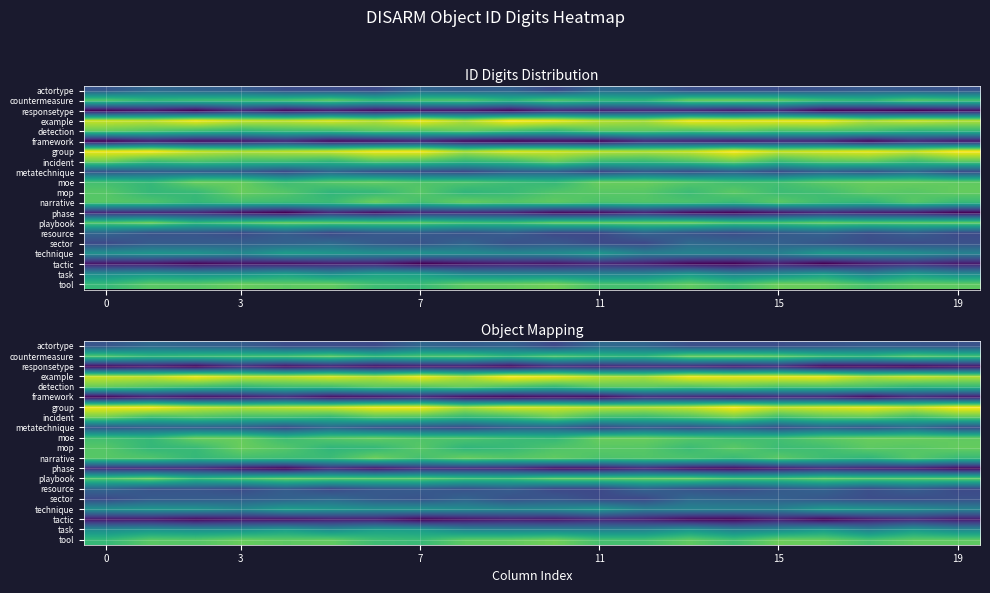

How many values in the tactic series are below 2?

10